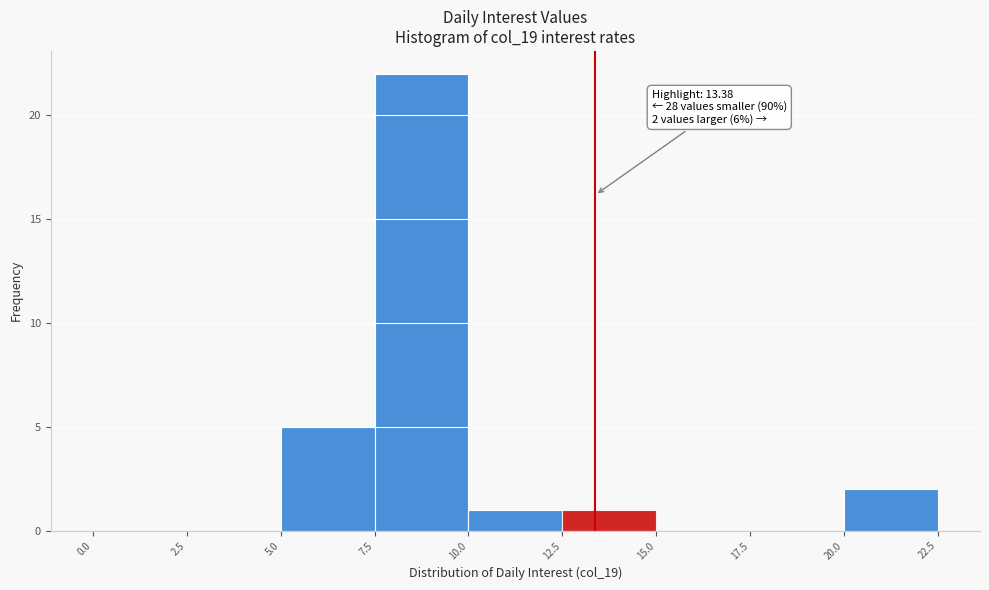

Over which range of the x-axis is the bar tallest?

7.5 to 10.0